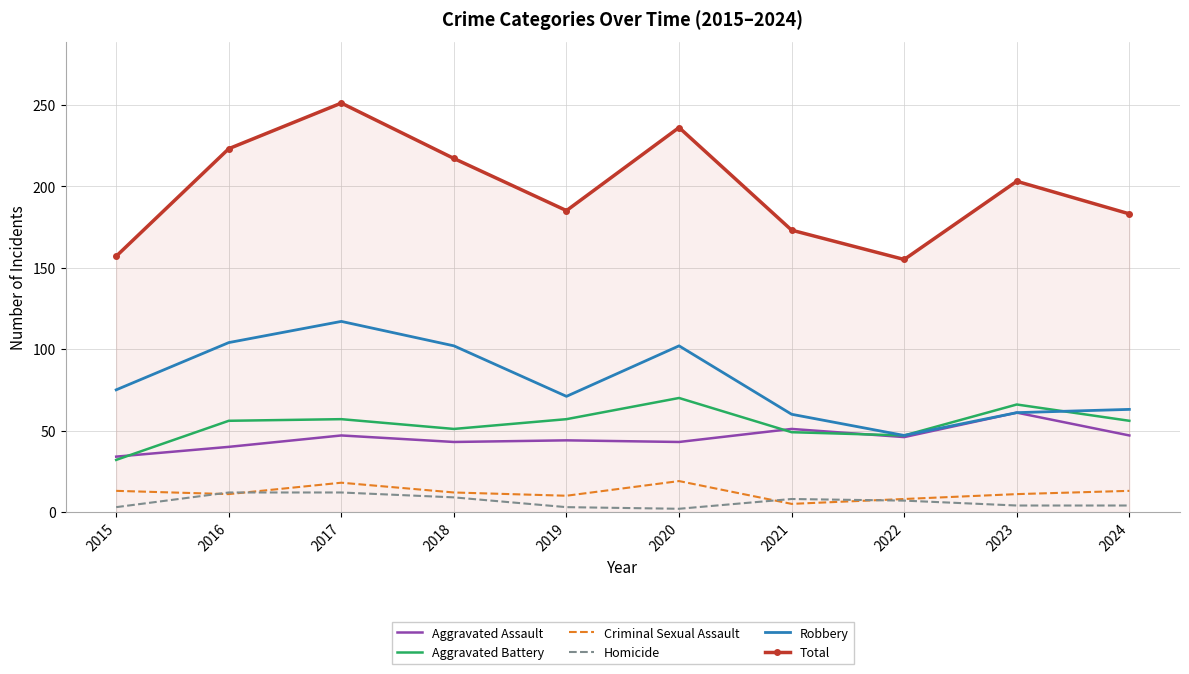

Which series has the largest range (max minus min)?

Total